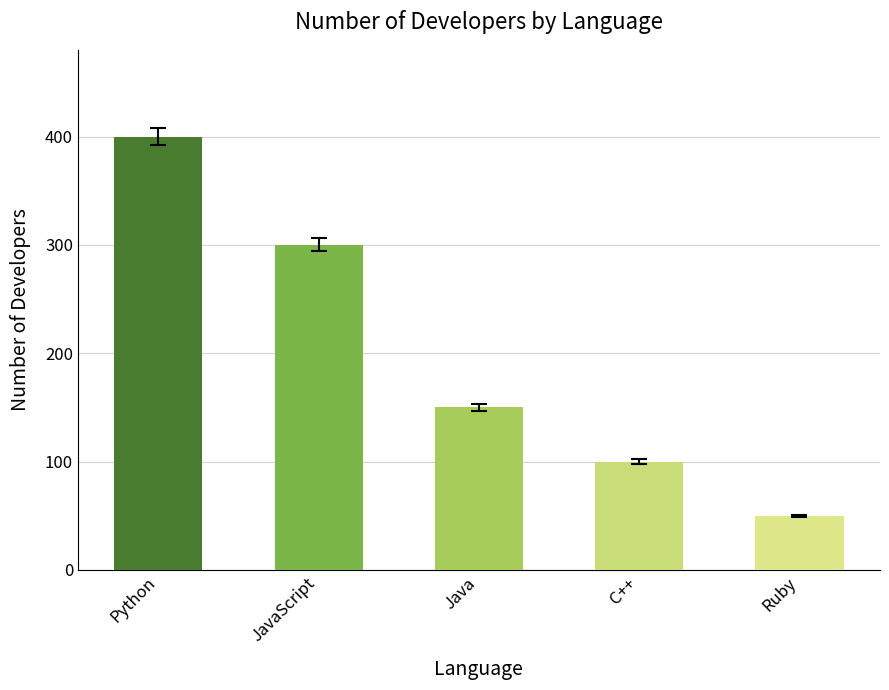

How many bars are there in total?

5